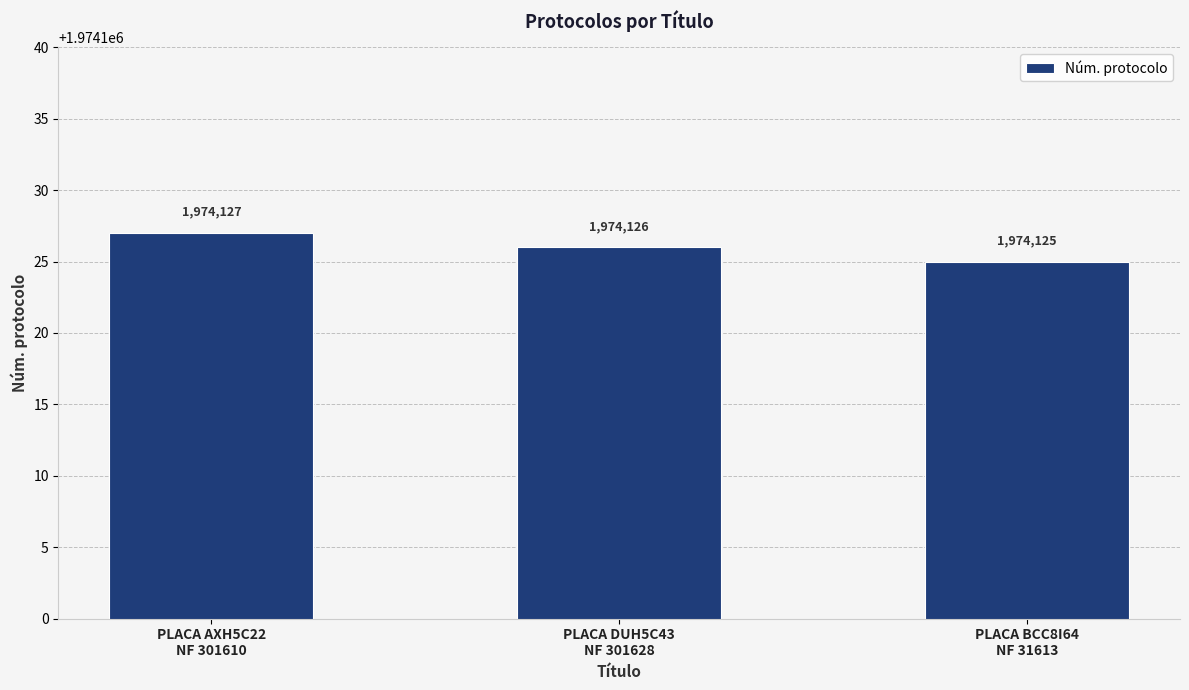

Which has a higher value, PLACA BCC8I64
NF 31613 or PLACA DUH5C43
NF 301628?

PLACA DUH5C43
NF 301628